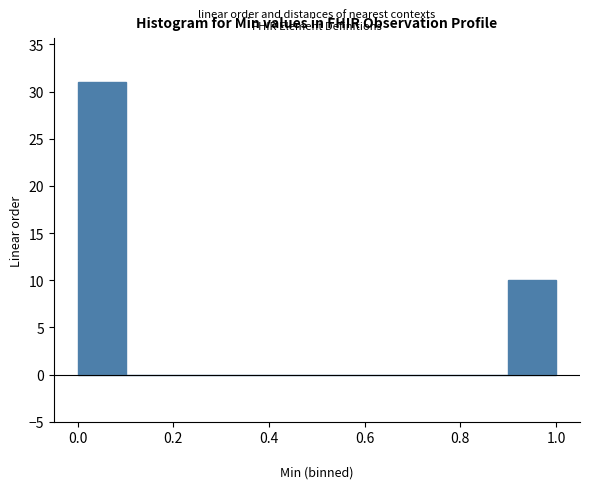

Reading left to right, list every bar in this chart as the range it spans on the x-axis followed by its height. The values are not printed on the chart, so give them approximately, as read against the axis.

0.0 to 0.1: 31
0.1 to 0.2: 0
0.2 to 0.3: 0
0.3 to 0.4: 0
0.4 to 0.5: 0
0.5 to 0.6: 0
0.6 to 0.7: 0
0.7 to 0.8: 0
0.8 to 0.9: 0
0.9 to 1.0: 10